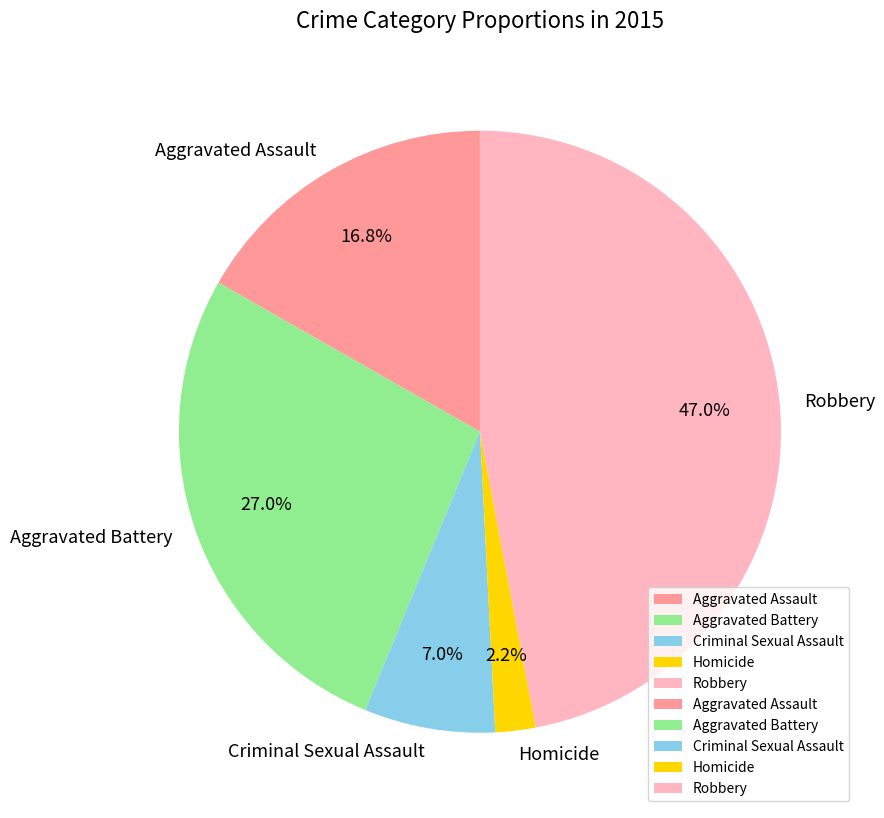

Between Aggravated Battery and Criminal Sexual Assault, which is larger?

Aggravated Battery